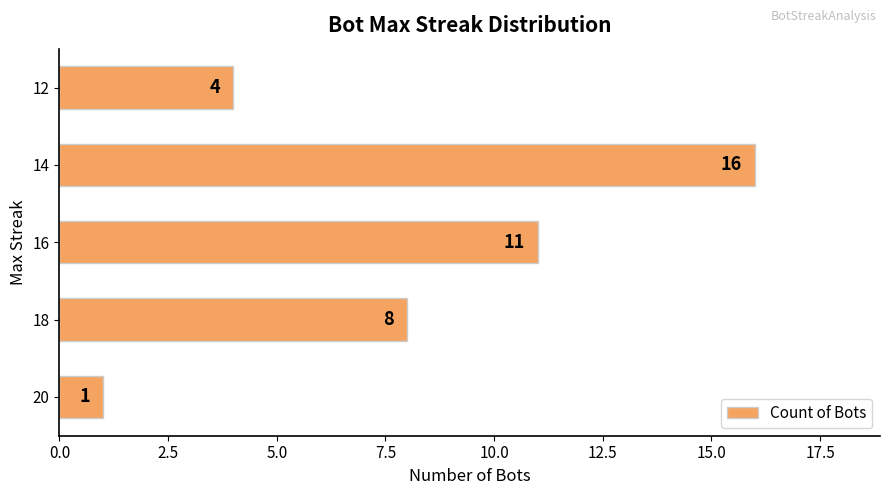

Does the chart contain stacked bars?

No